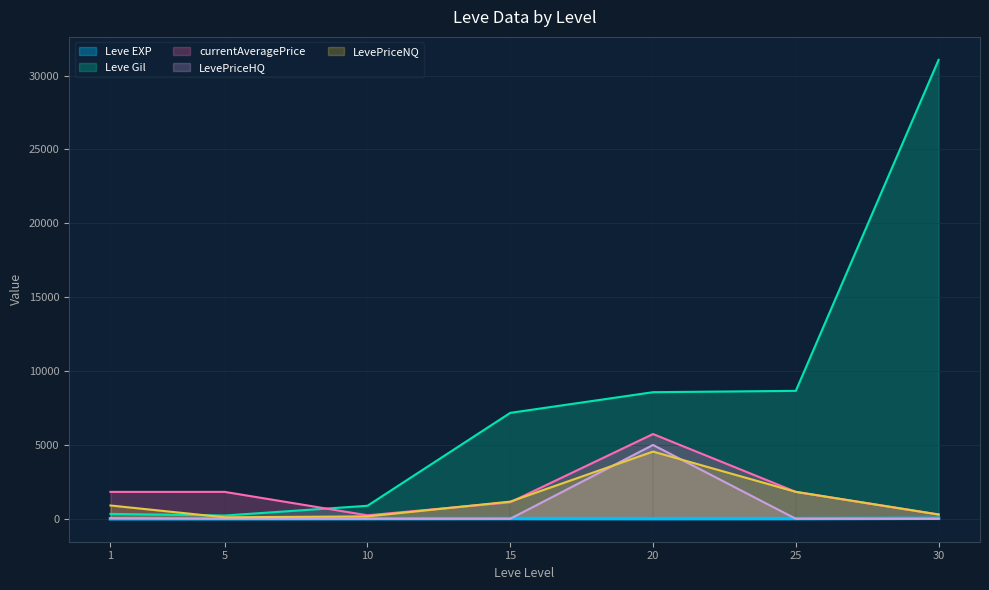

How many lines are shown in the chart?

5